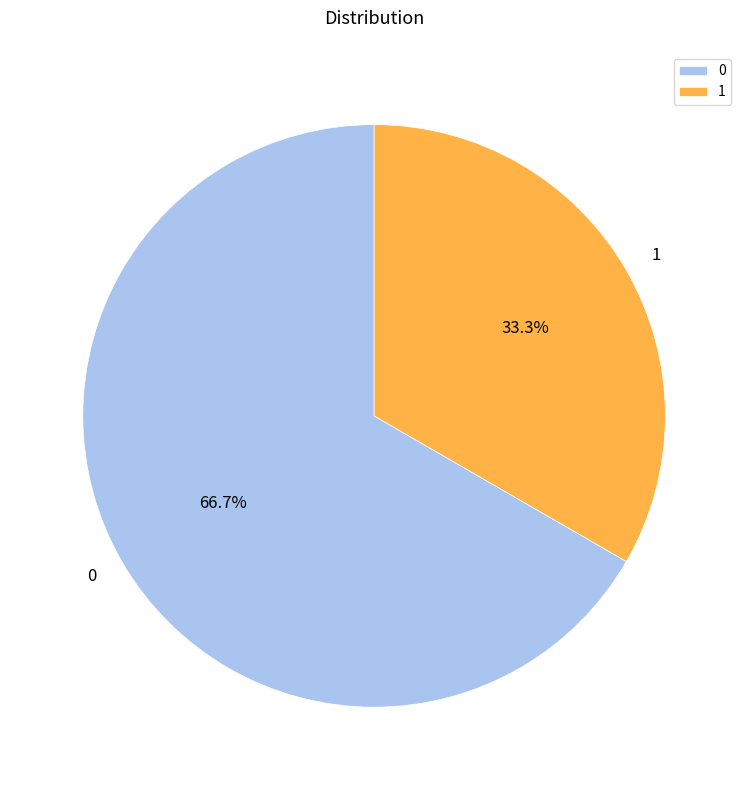

Is it true that 0 is 52% of the pie?

False